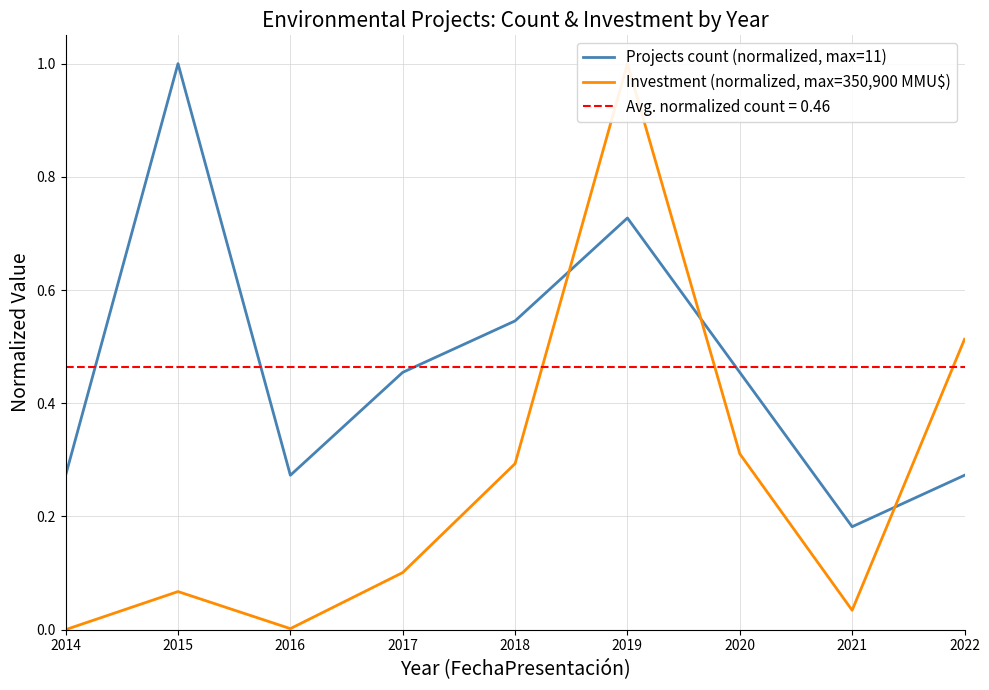

True or false: Projects count (normalized, max=11) has a value of 0.2 at 2018.

False